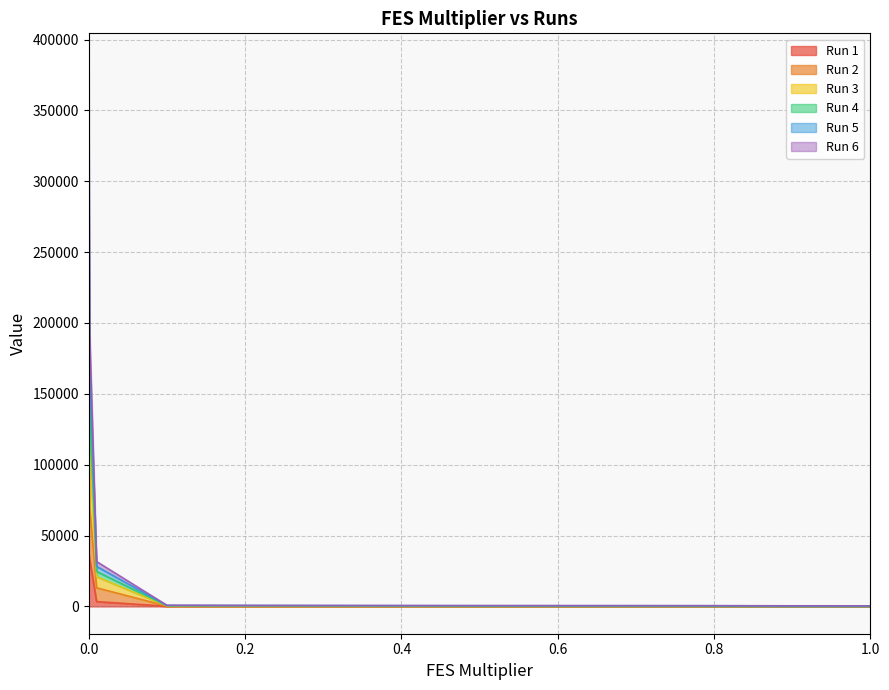

True or false: Run 2 and Run 5 intersect in this chart.

False